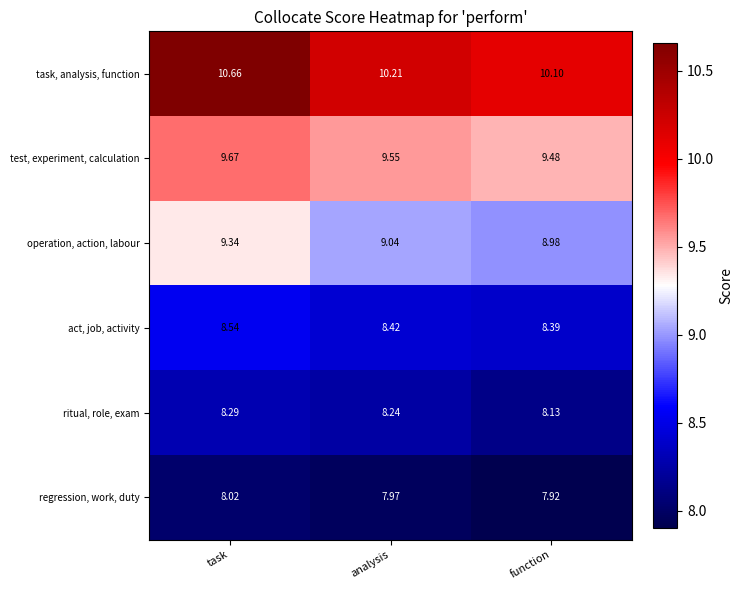

Where is test, experiment, calculation nearest to the value 9?

function